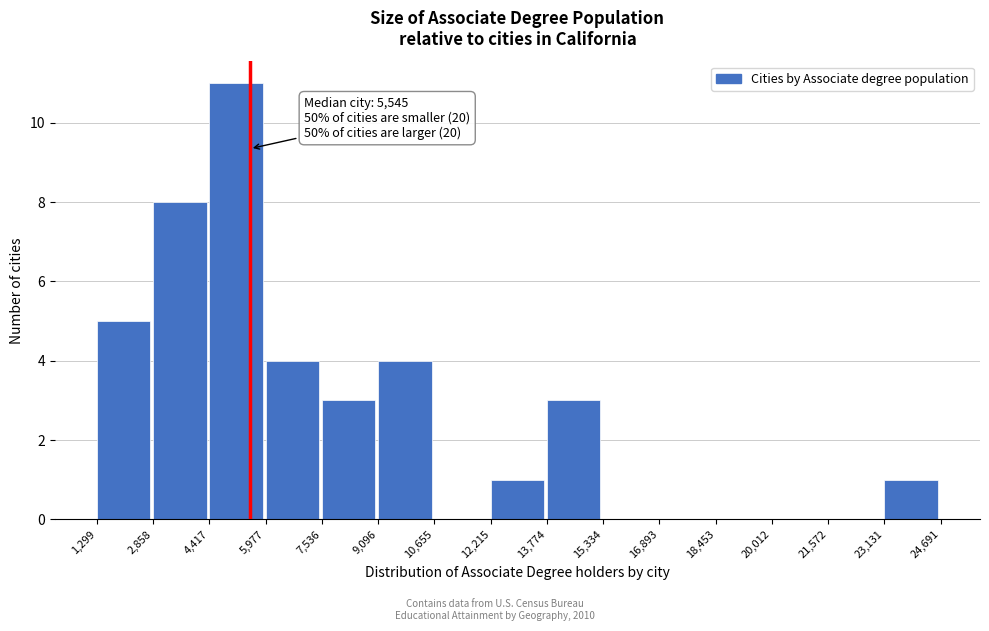

Over which range of the x-axis is the bar tallest?

4,417 to 5,977